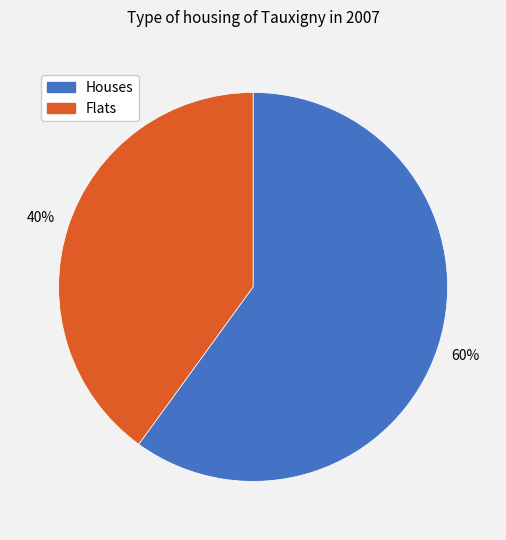

To the nearest percent, what is the average slice percentage?

50%